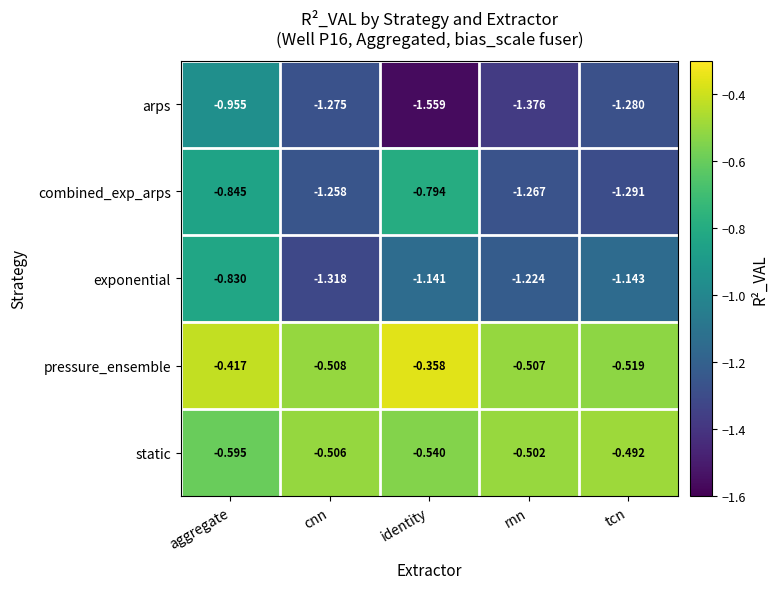

How many distinct data groups are displayed?

5